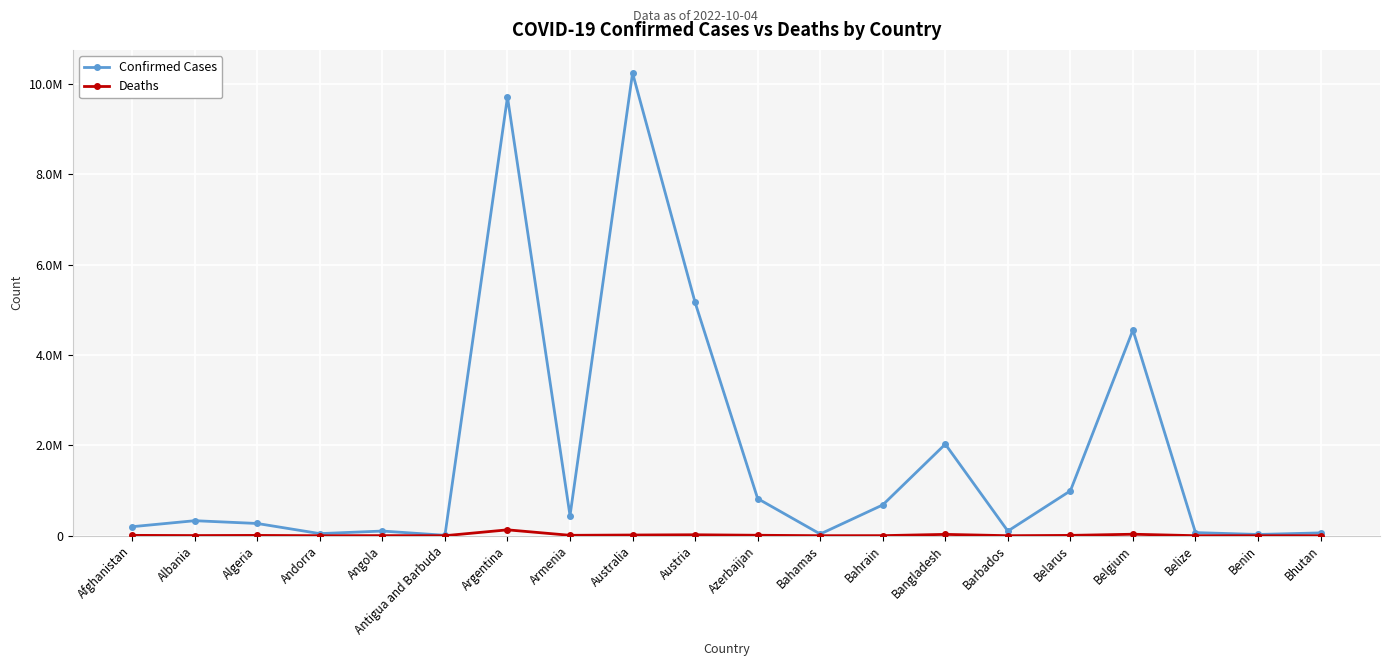

True or false: Confirmed Cases and Deaths intersect in this chart.

False